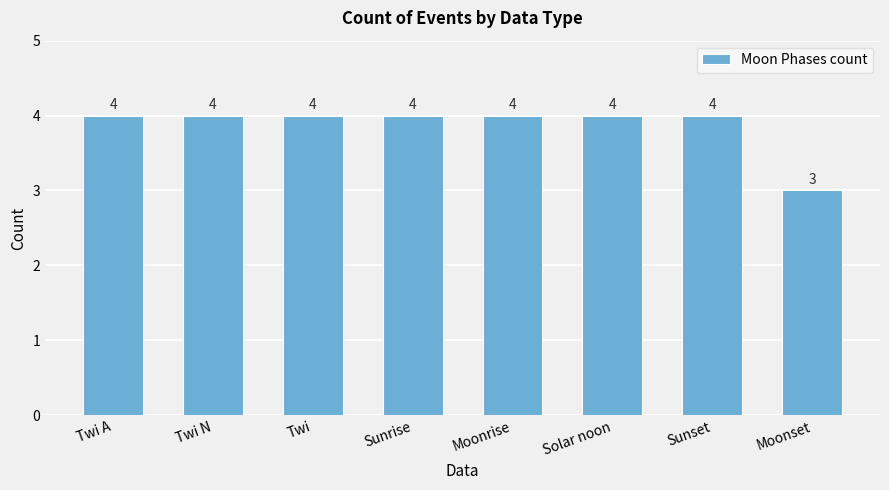

What is the label of the 4th bar from the left?

Sunrise